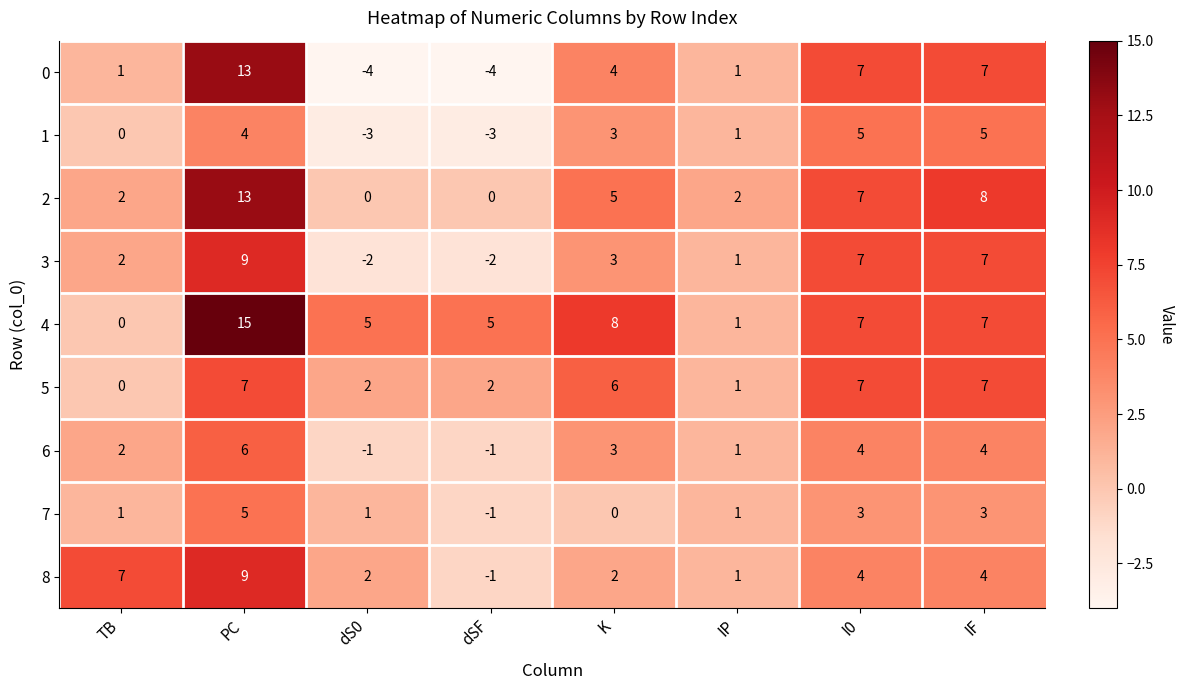

Count the 5 values in the range 2 to 7.

6